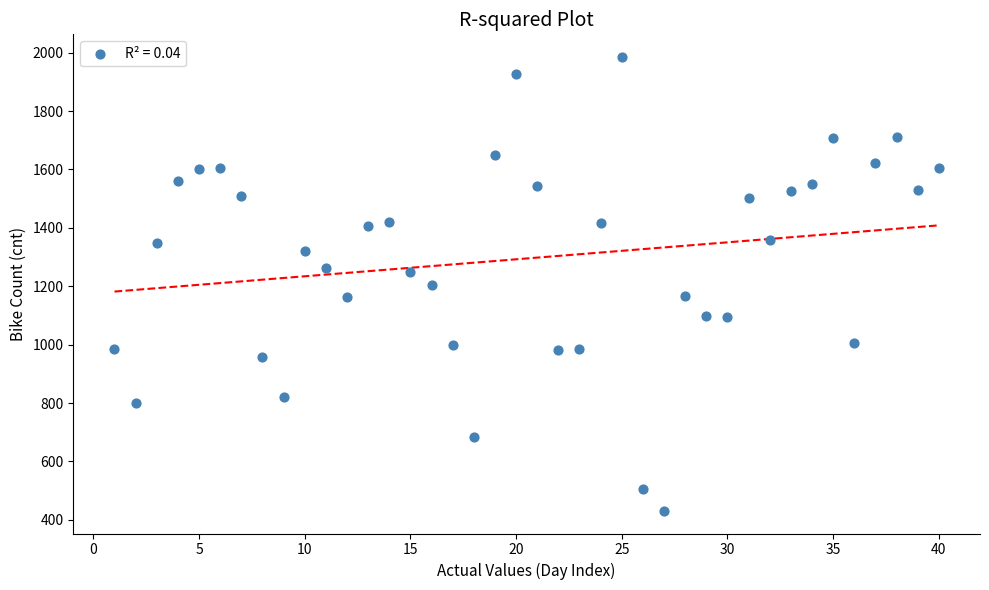

What is the range of X values (max minus min)?

39